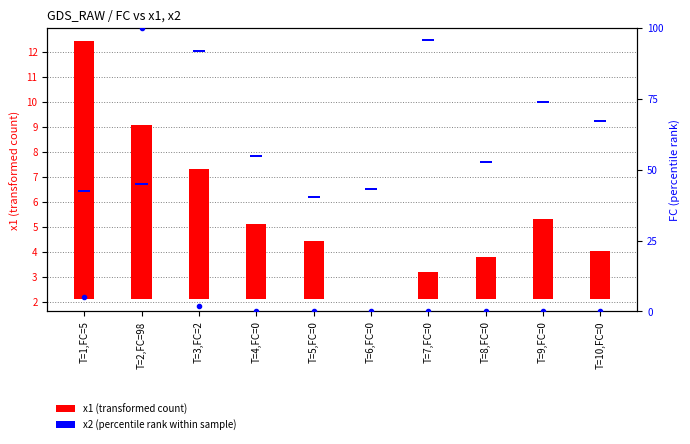

At which category does the chart reach its minimum across all series?

T=4,FC=0